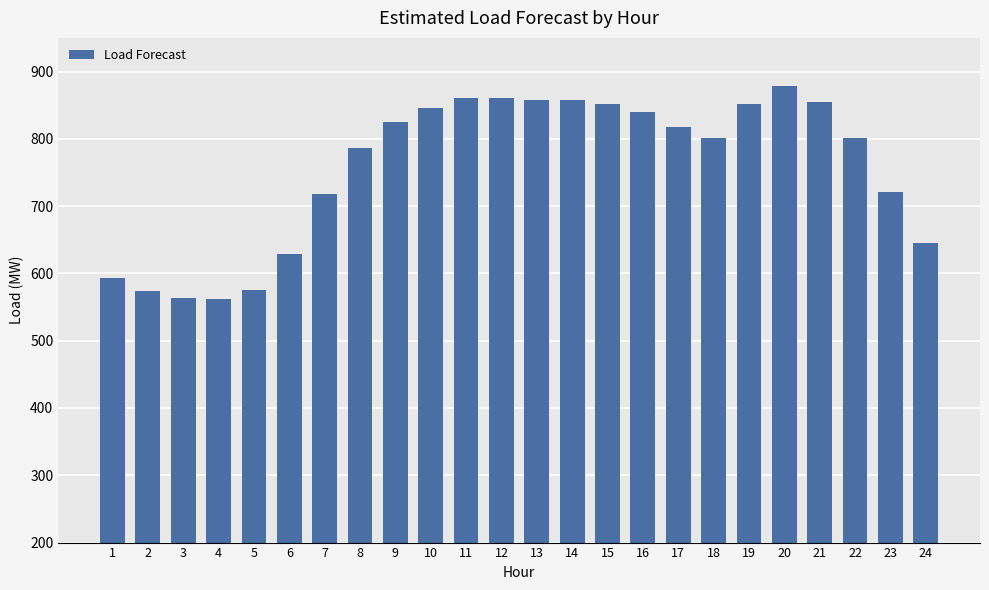

Read the value at 22.

801.5